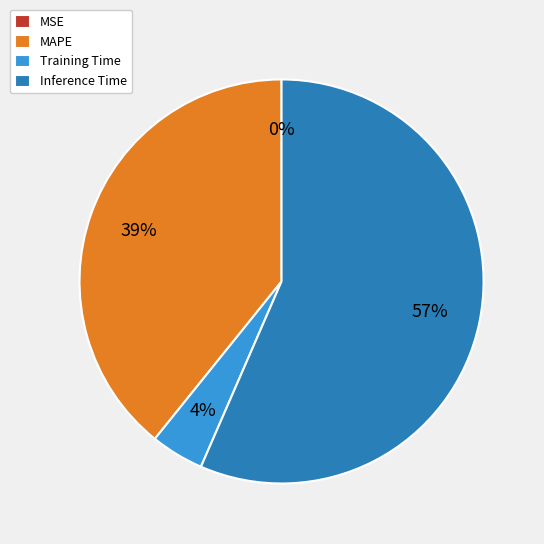

Which slice is the largest?

Inference Time